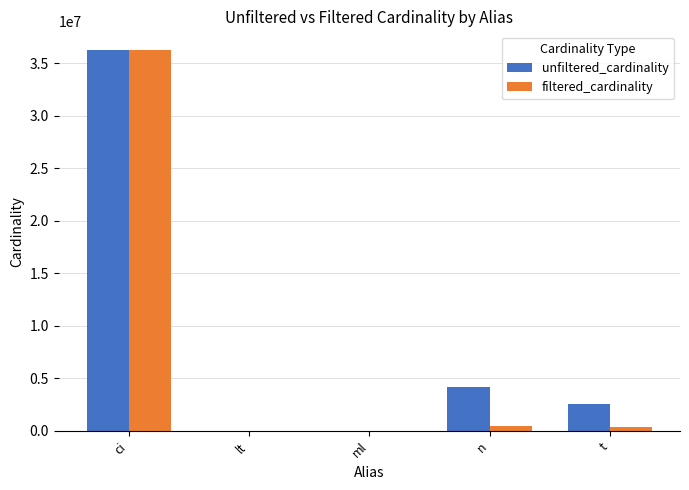

Between n and t, which series saw the biggest shift?

unfiltered_cardinality